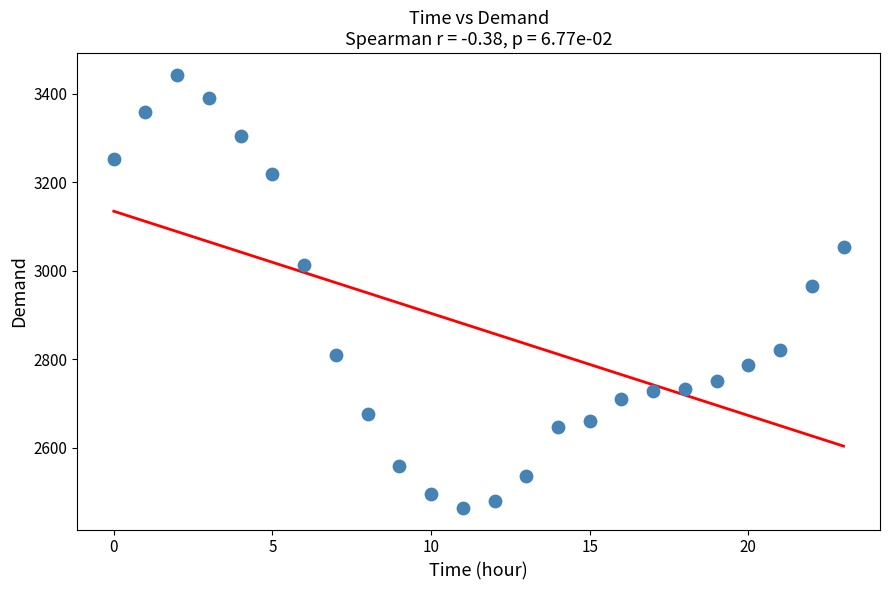

What Y value in the scatter plot is closest to 2953?

2965